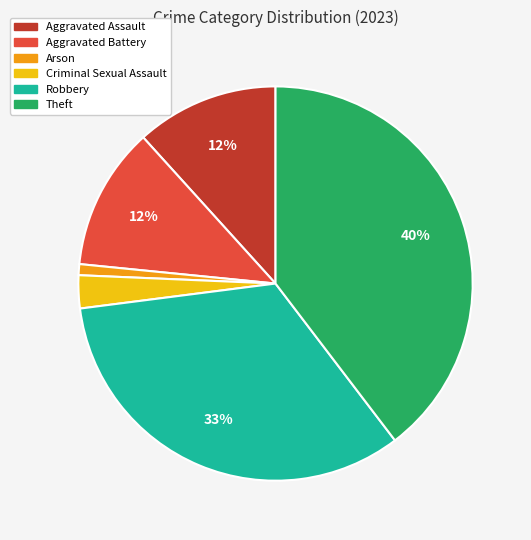

To the nearest percent, what is the difference between the largest and smallest slice percentages?

39%